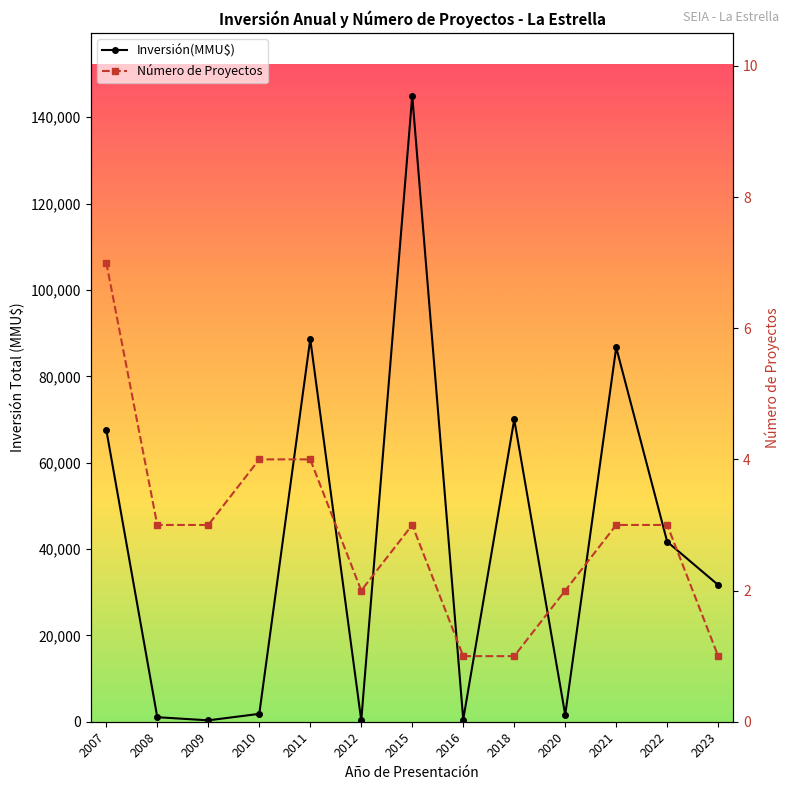

What is the difference between the maximum and second lowest values in the Número de Proyectos series?

6